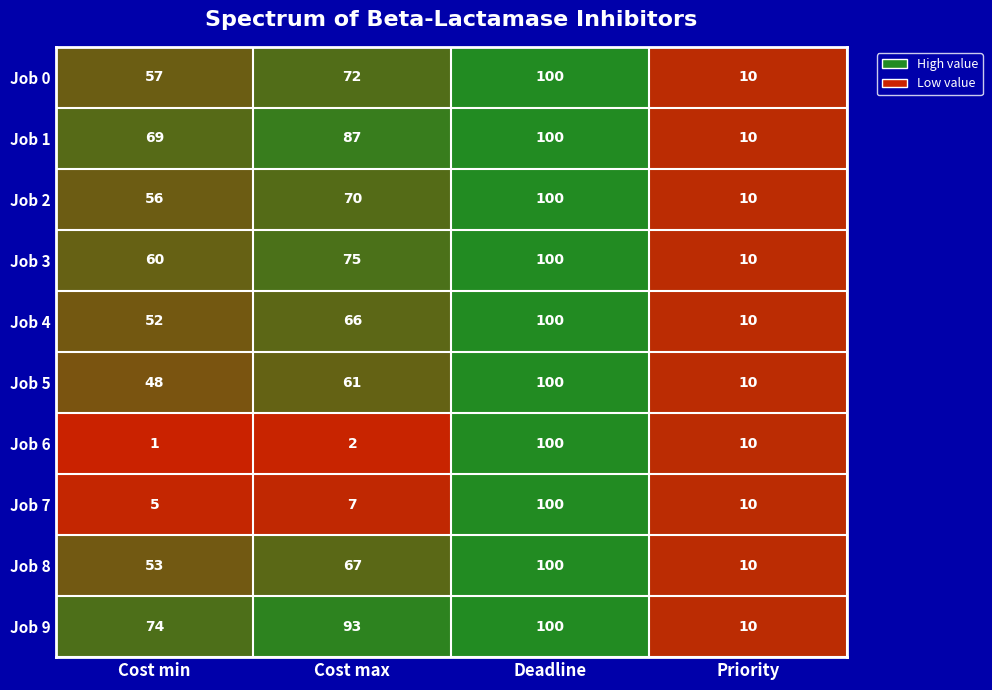

What is the difference between the Job 9 values at Cost min and Deadline?

26